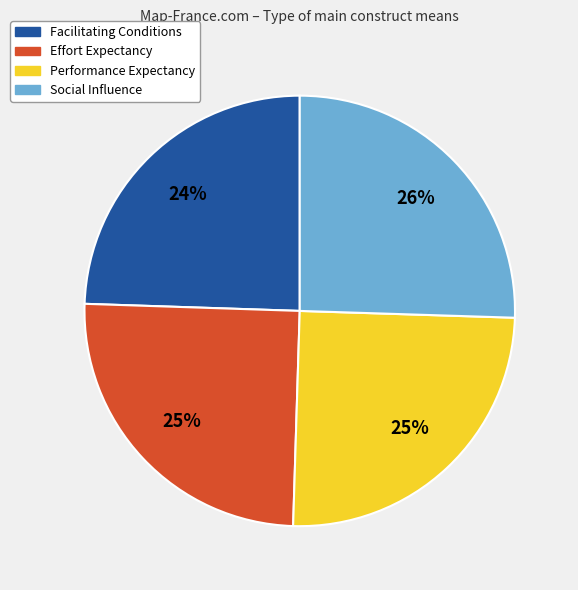

Which category has the smallest portion of the pie?

Facilitating Conditions